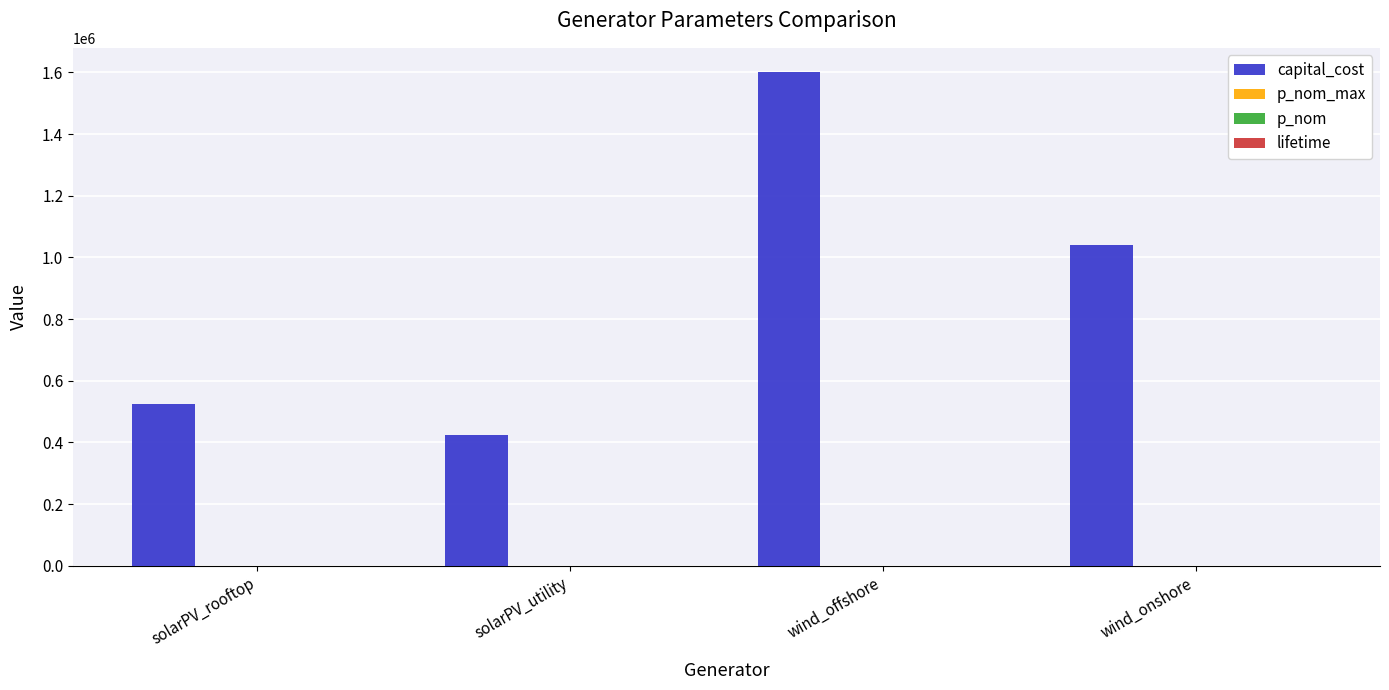

At which category is the sum across all series the highest?

wind_offshore